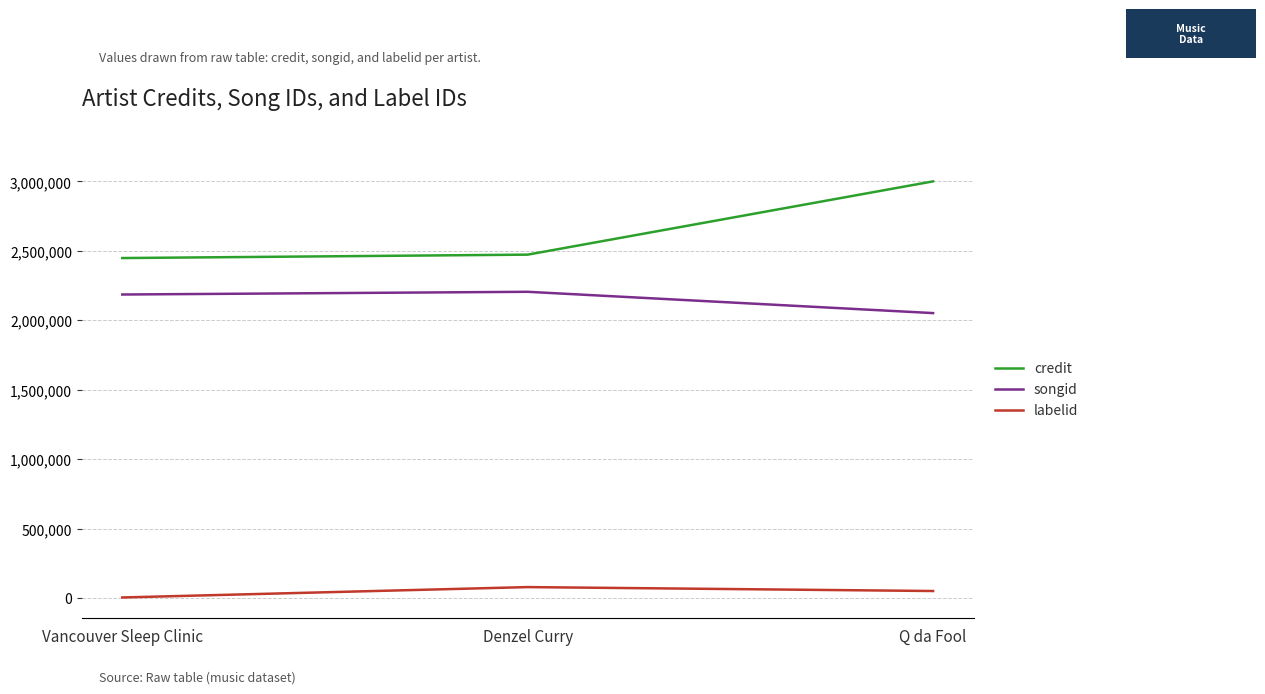

Which series has the largest range (max minus min)?

credit